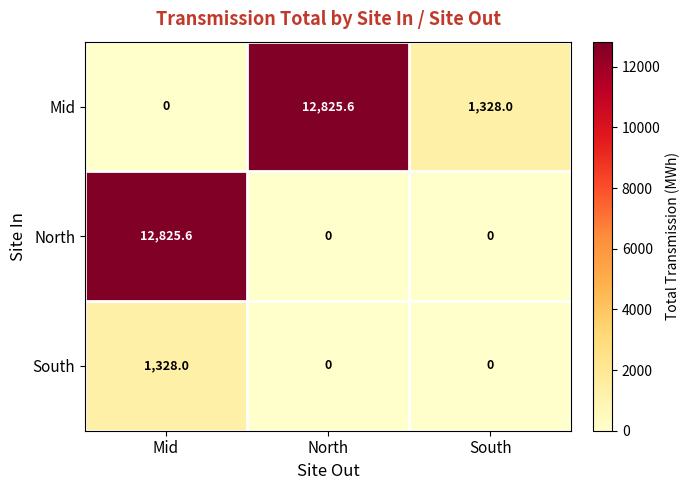

Reading right to left, list all the values displayed in this chart.

Mid: South=1328.0	North=12825.6	Mid=0.0
North: South=0.0	North=0.0	Mid=12825.6
South: South=0.0	North=0.0	Mid=1328.0